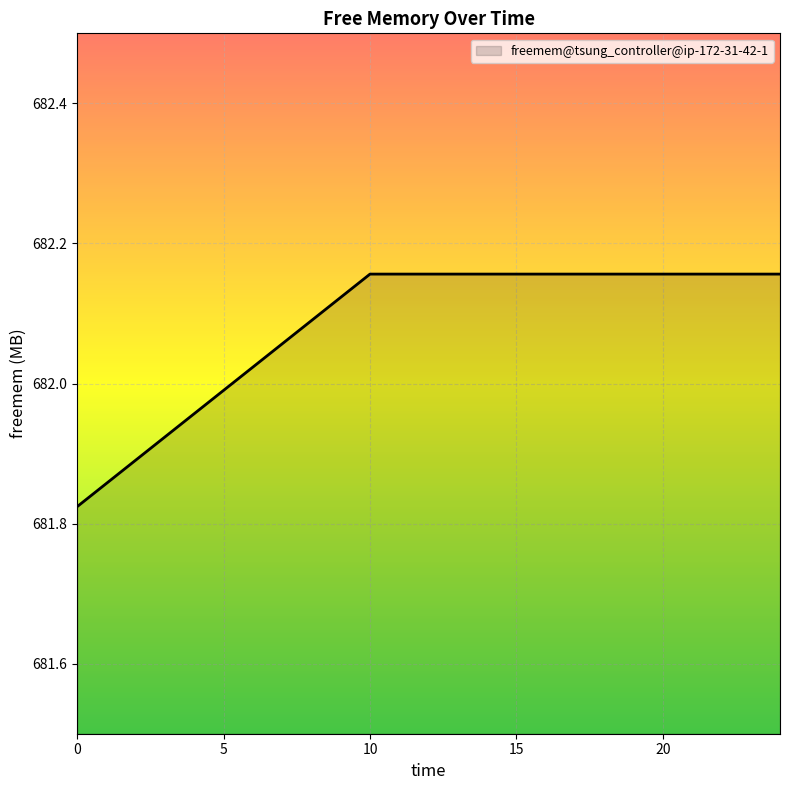

True or false: there are more than 2 points higher than both neighbors.

False